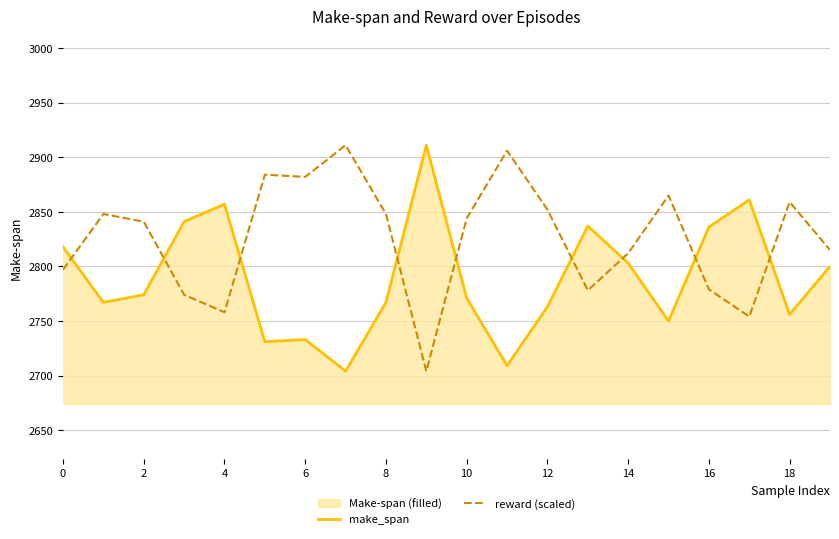

What is the total value across all series at 12?

5615.0